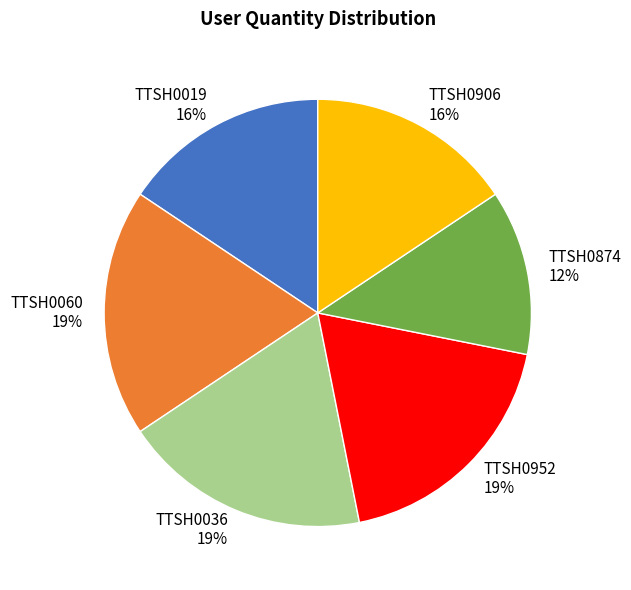

True or false: TTSH0019 accounts for 7% of the total.

False